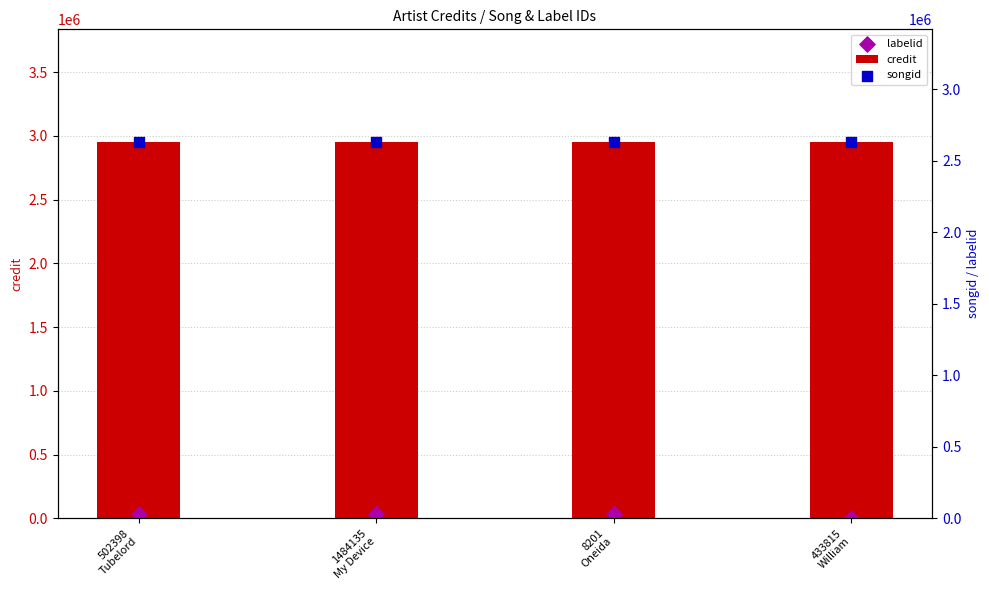

At which category is the sum across all series the highest?

502398
Tubelord